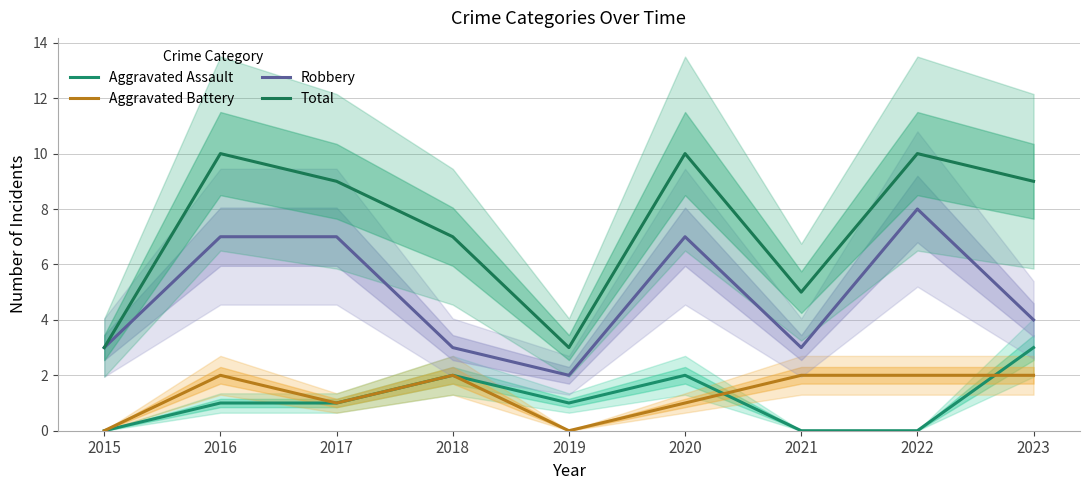

What is the sum of the Robbery values at 2021 and 2015?

6